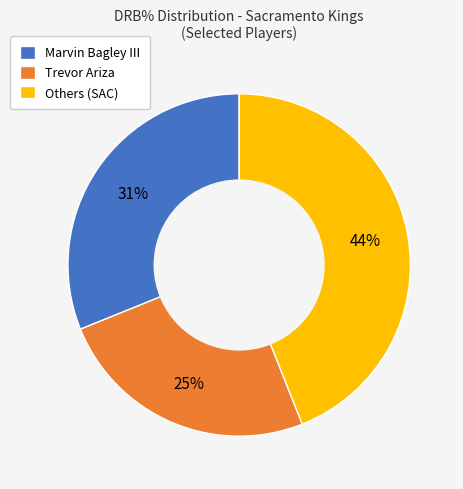

True or false: Trevor Ariza accounts for 32% of the total.

False